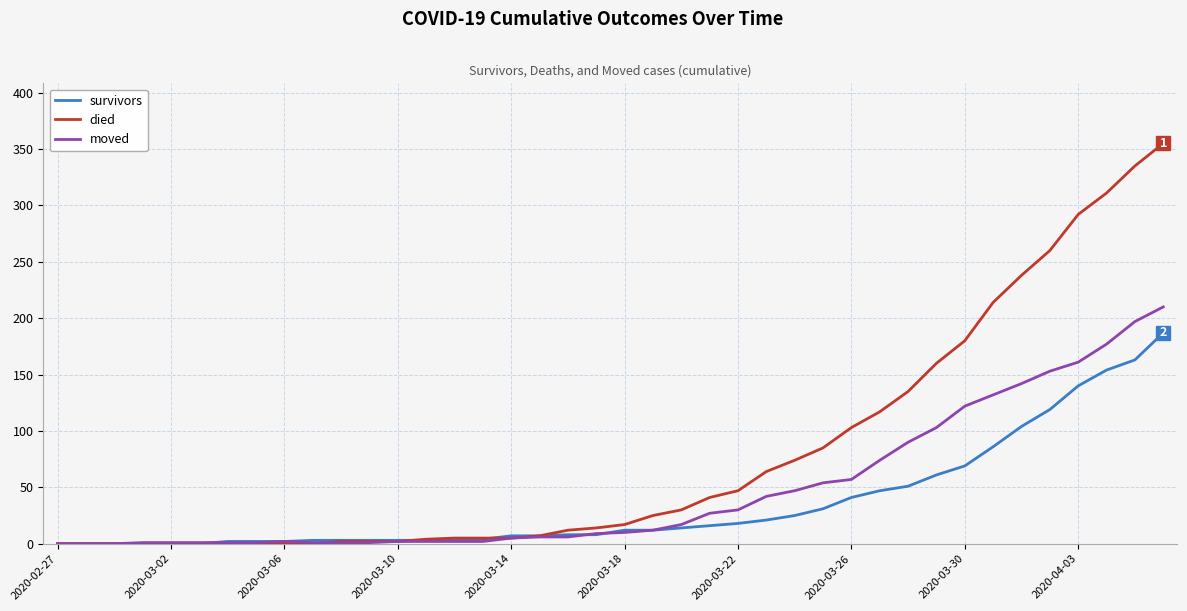

What is the greatest value displayed?

355